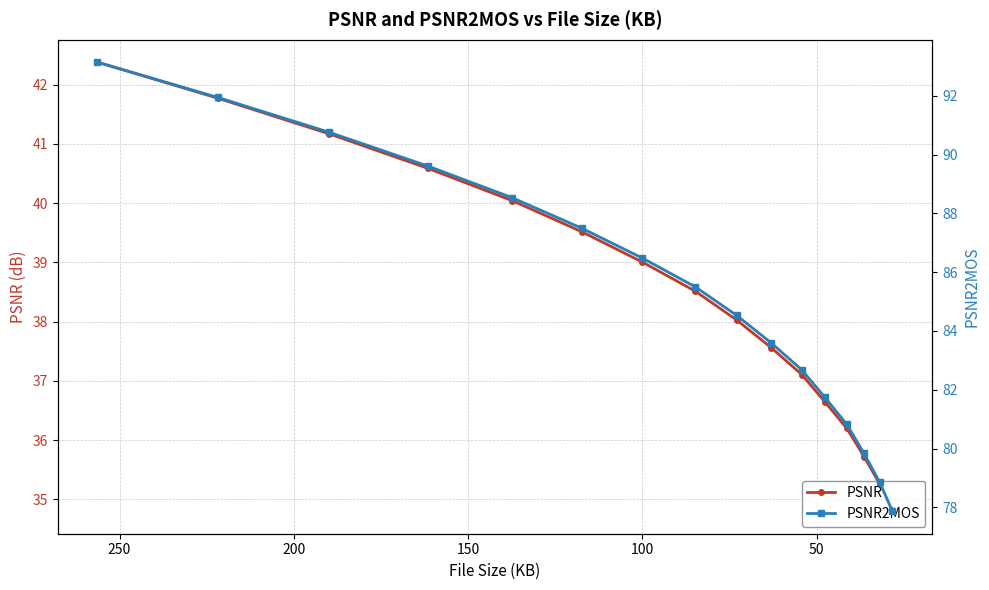

How many values in the PSNR series exceed 38?

9